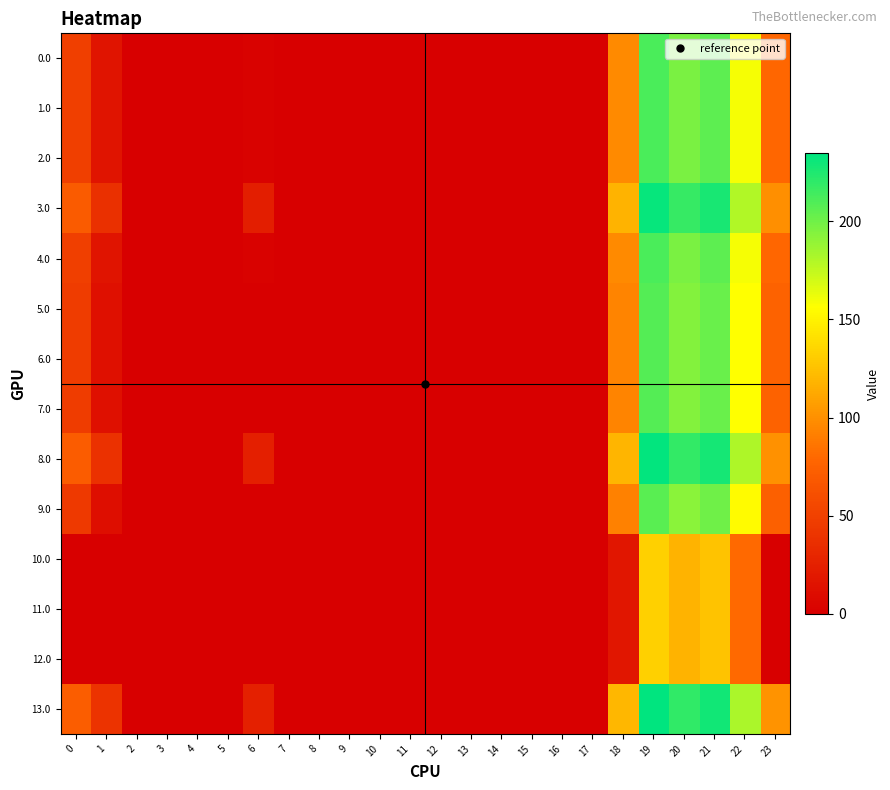

Which series has the widest spread of values?

13.0